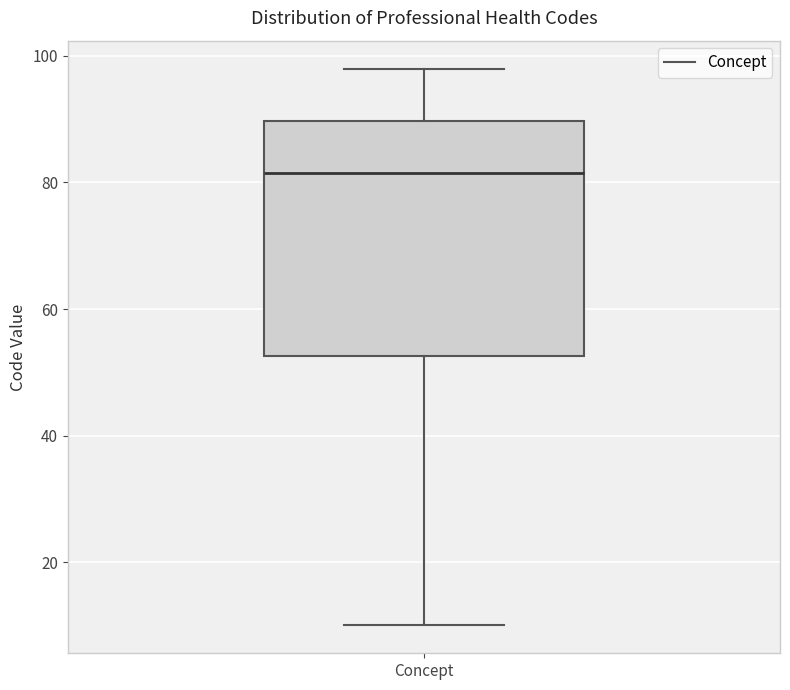

Transcribe this box plot: give where the median line is, the range the box spans, and where the two whiskers end, as read against the y-axis. The values are not printed on the chart, so give them approximately, as read against the axis.

median 82, box 52 to 90, whiskers 10 to 98